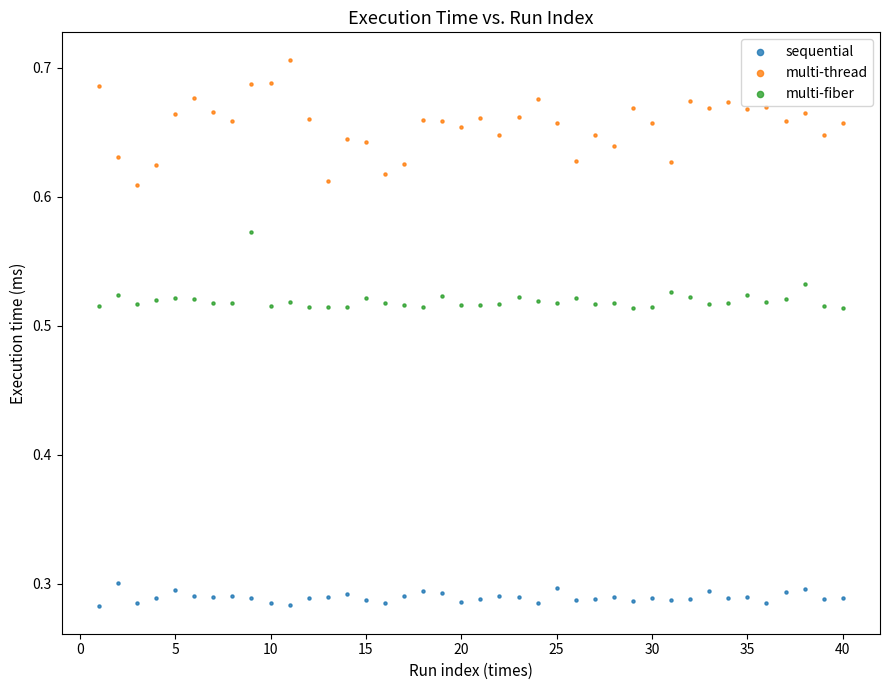

Which series has the widest spread of Y values?

multi-thread